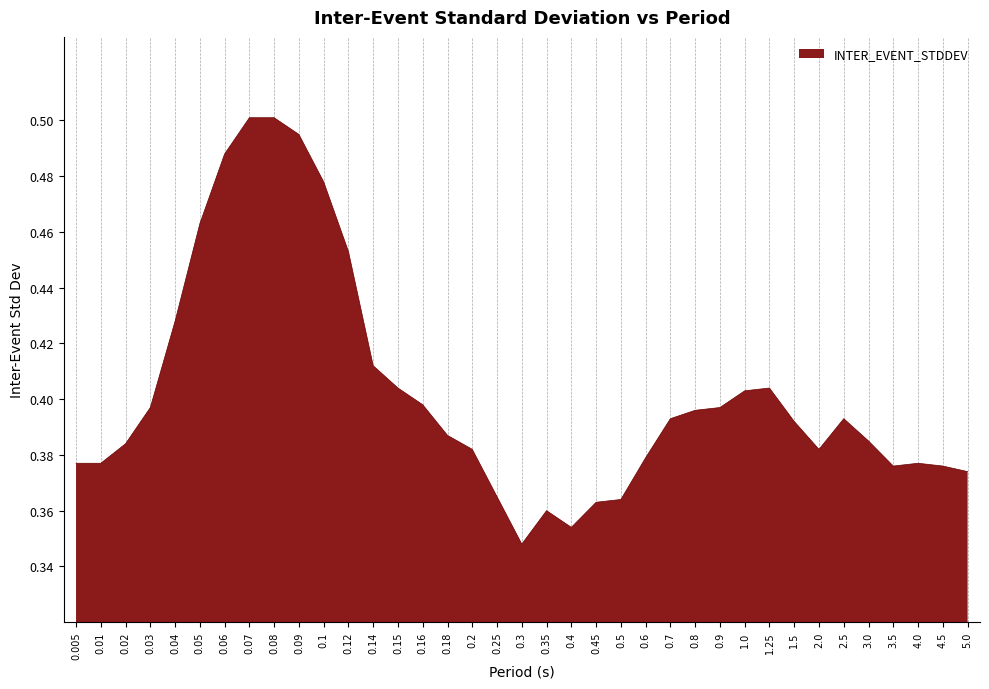

Between 0.25 and 0.02, which is larger?

0.02